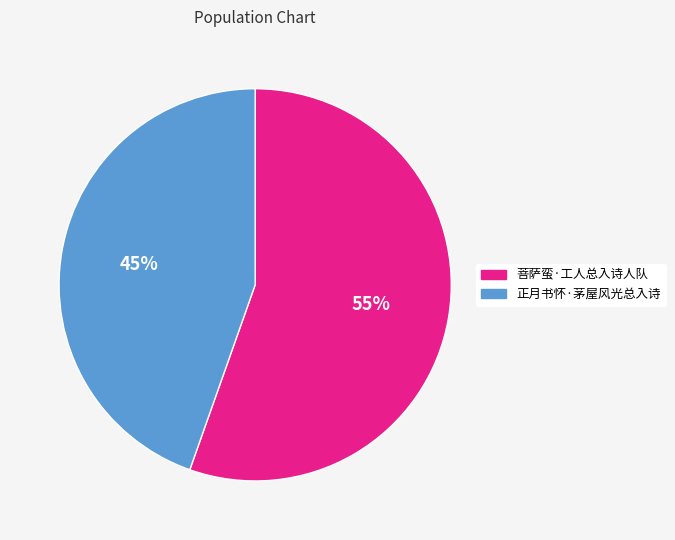

What percentage is the 正月书怀·茅屋风光总入诗 slice, to the nearest percent?

45%